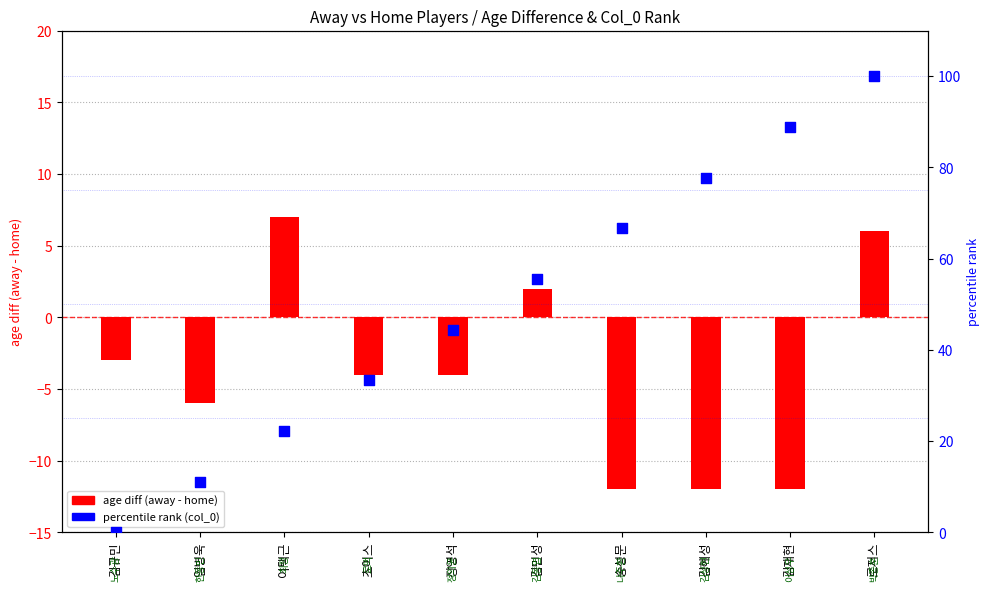

Which series reaches the maximum Y coordinate?

percentile rank (col_0)